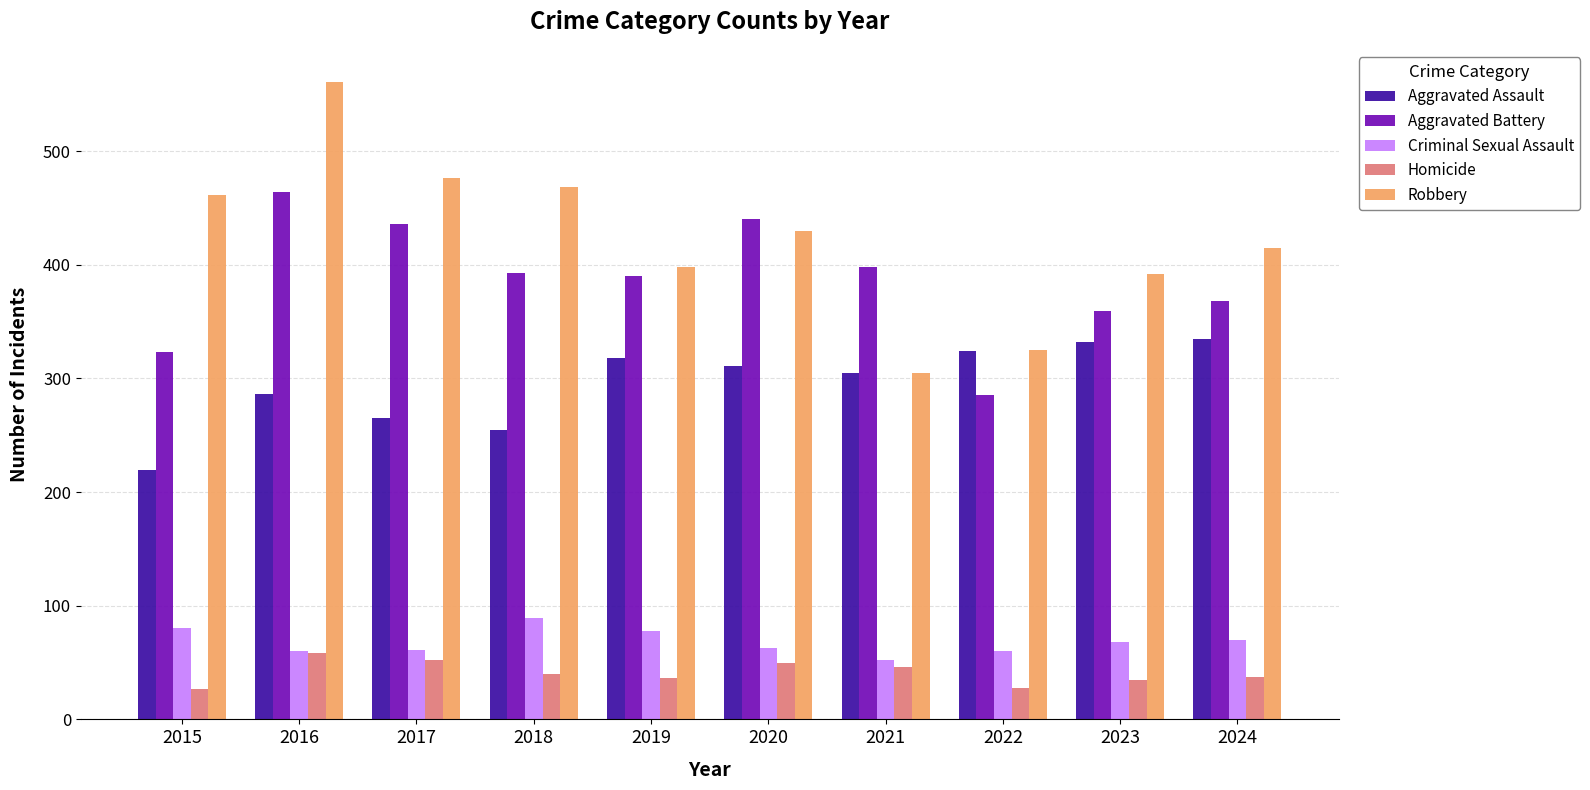

How many values in the Robbery series are below 430?

5